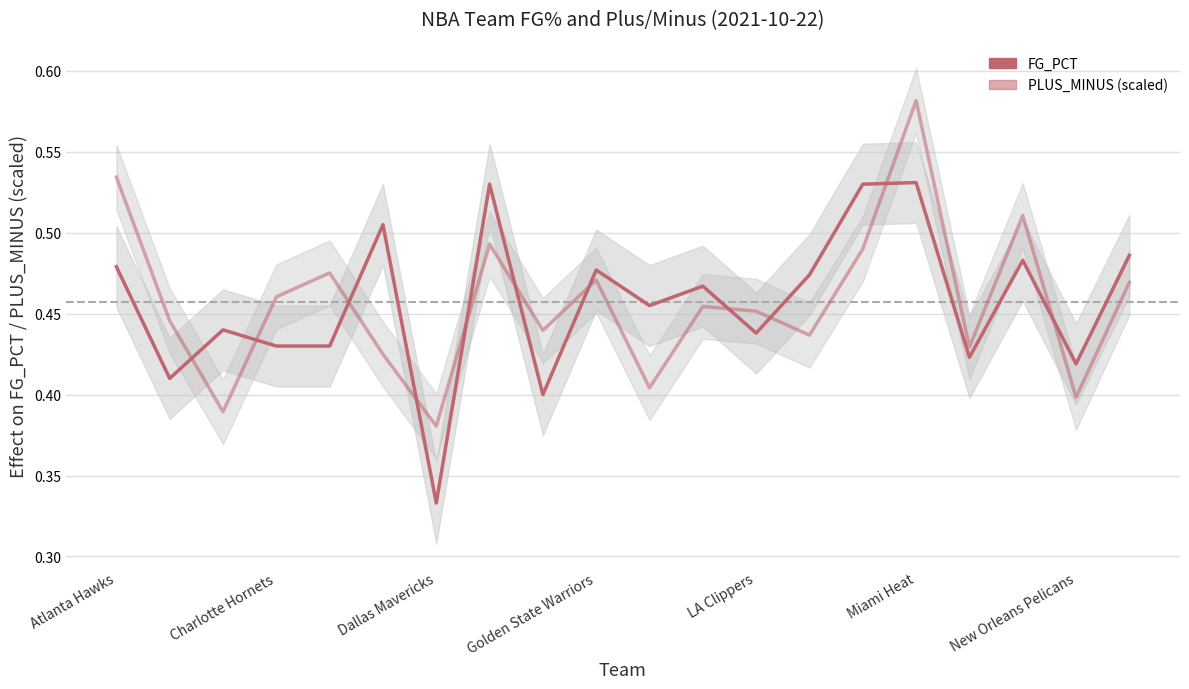

What is the value of the FG_PCT point at the 9th from the left?

0.4